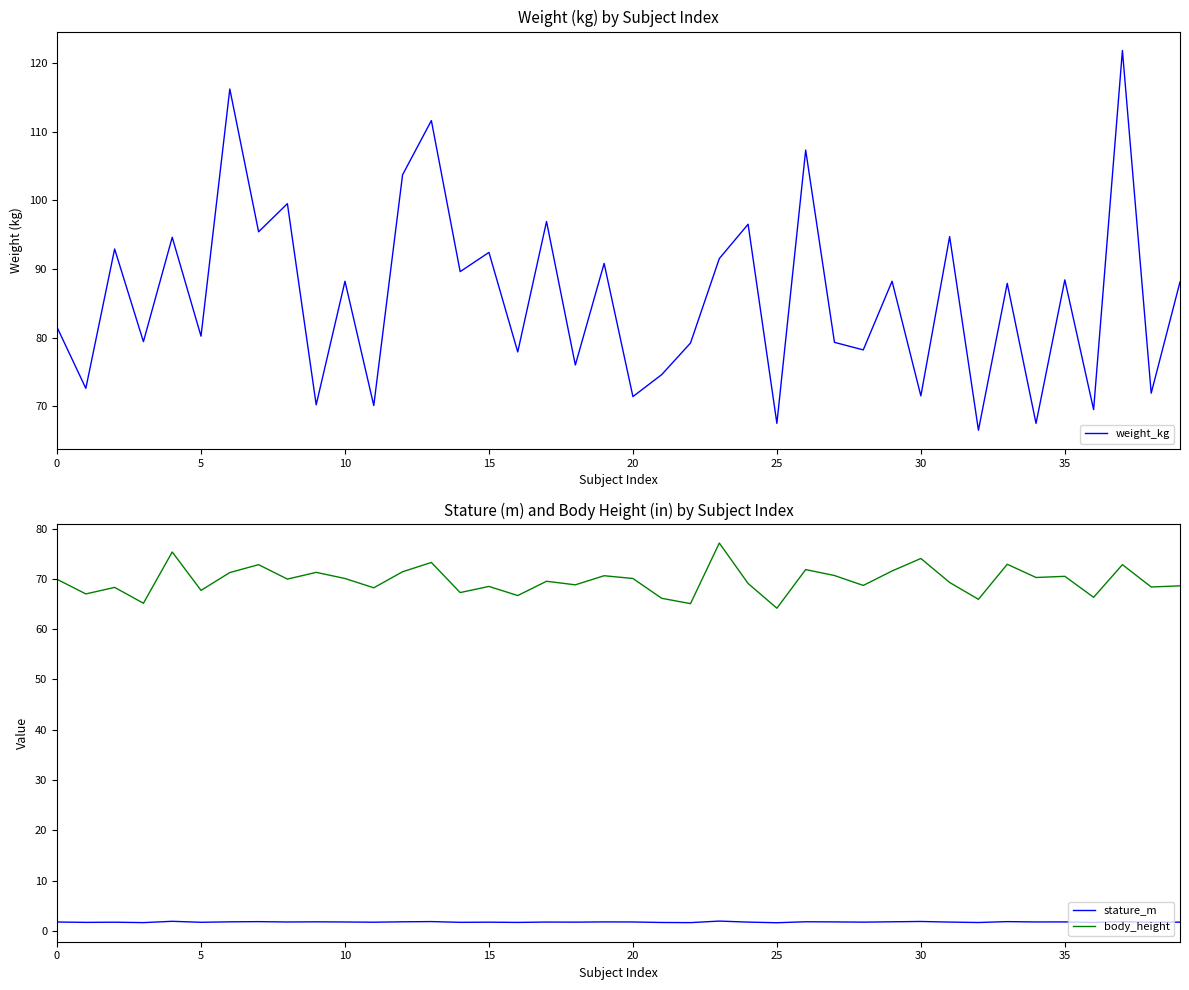

The value of stature_m at 9 is 1.8. True or false?

True